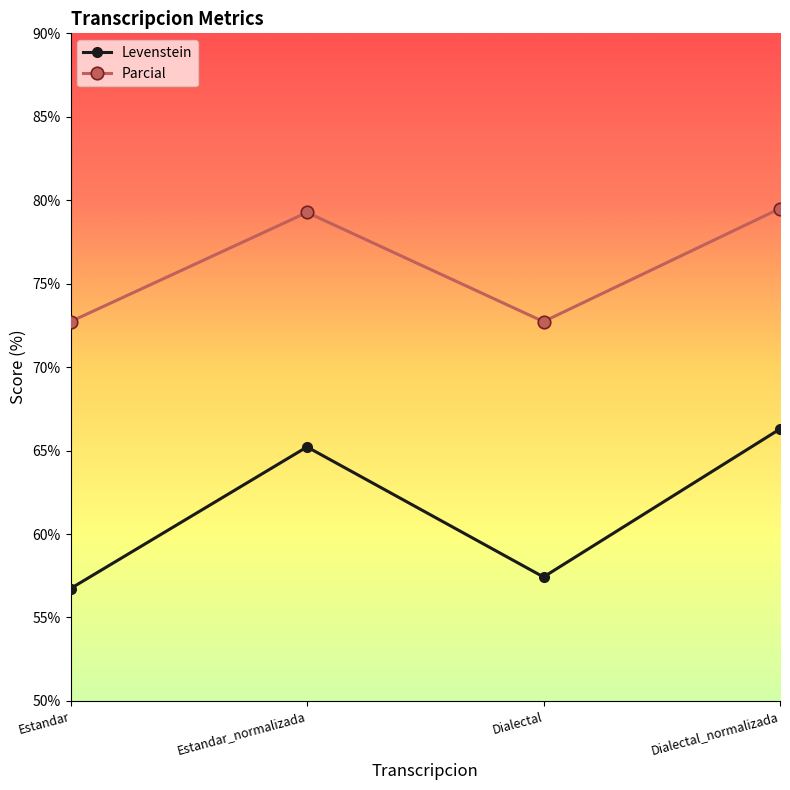

True or false: Levenstein and Parcial cross at least once.

False